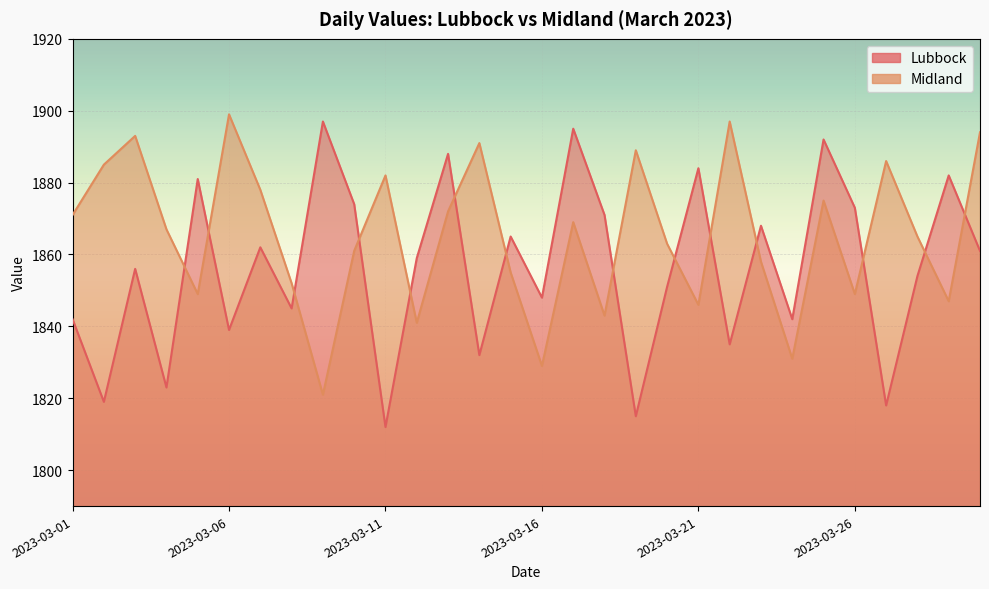

What are all the series names shown in the legend?

Lubbock, Midland